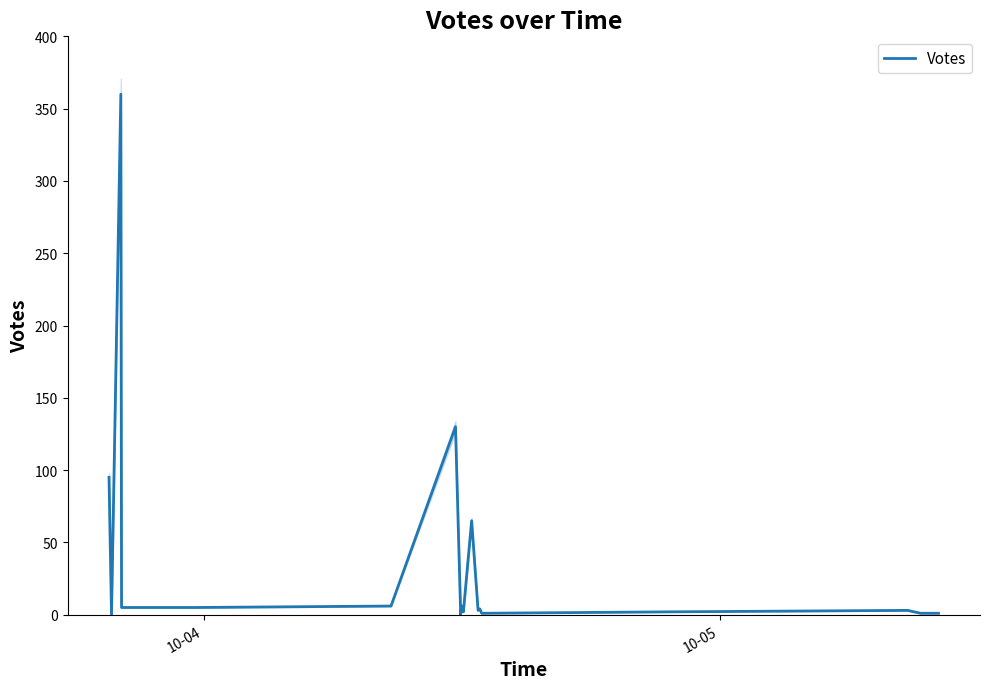

Is it true that the value at 12 is 111?

False